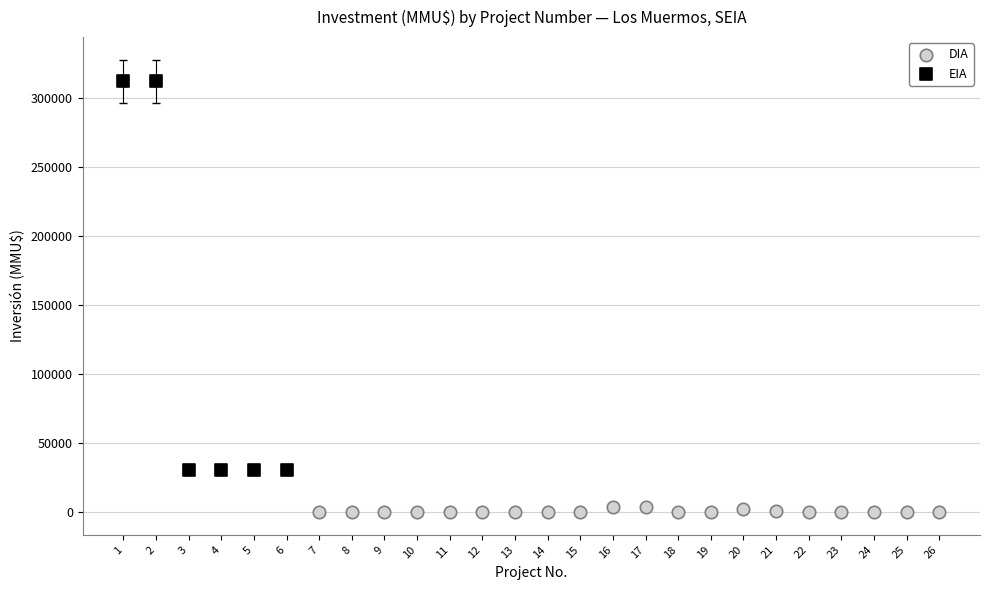

Which series contains the lowest Y value?

DIA